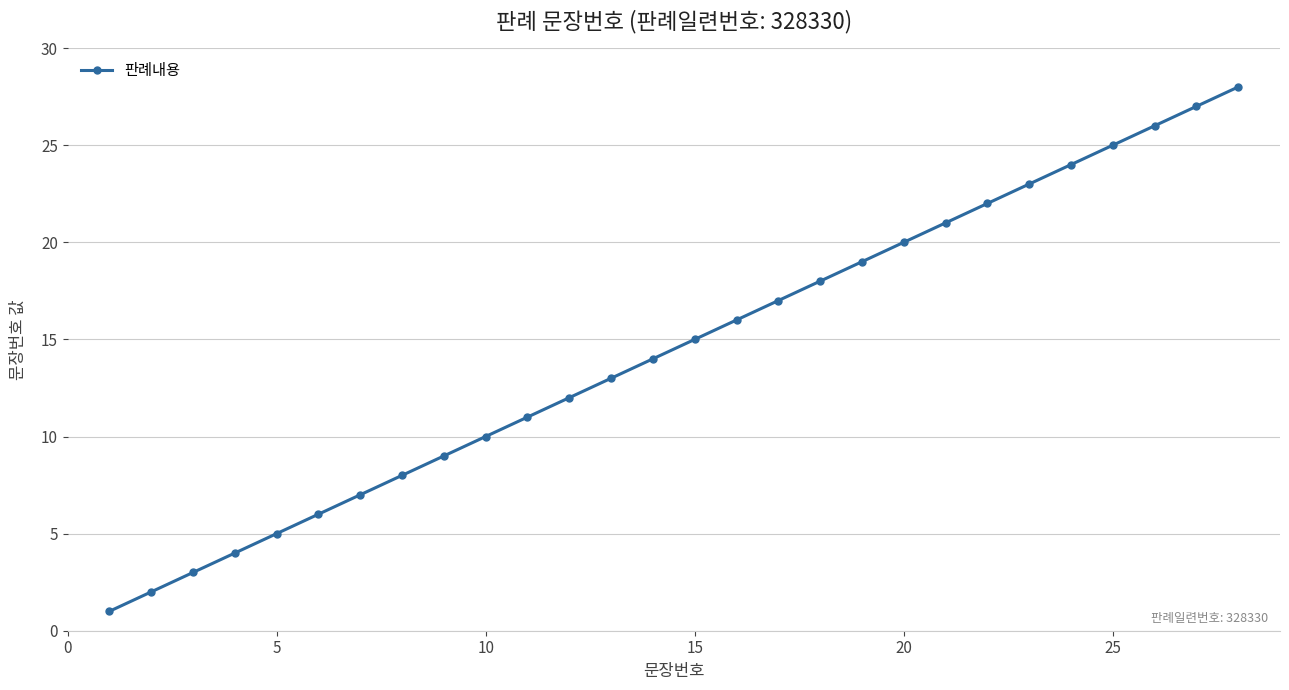

Reading right to left, list all the values displayed in this chart.

28	27	26	25	24	23	22	21	20	19	18	17	16	15	14	13	12	11	10	9	8	7	6	5	4	3	2	1